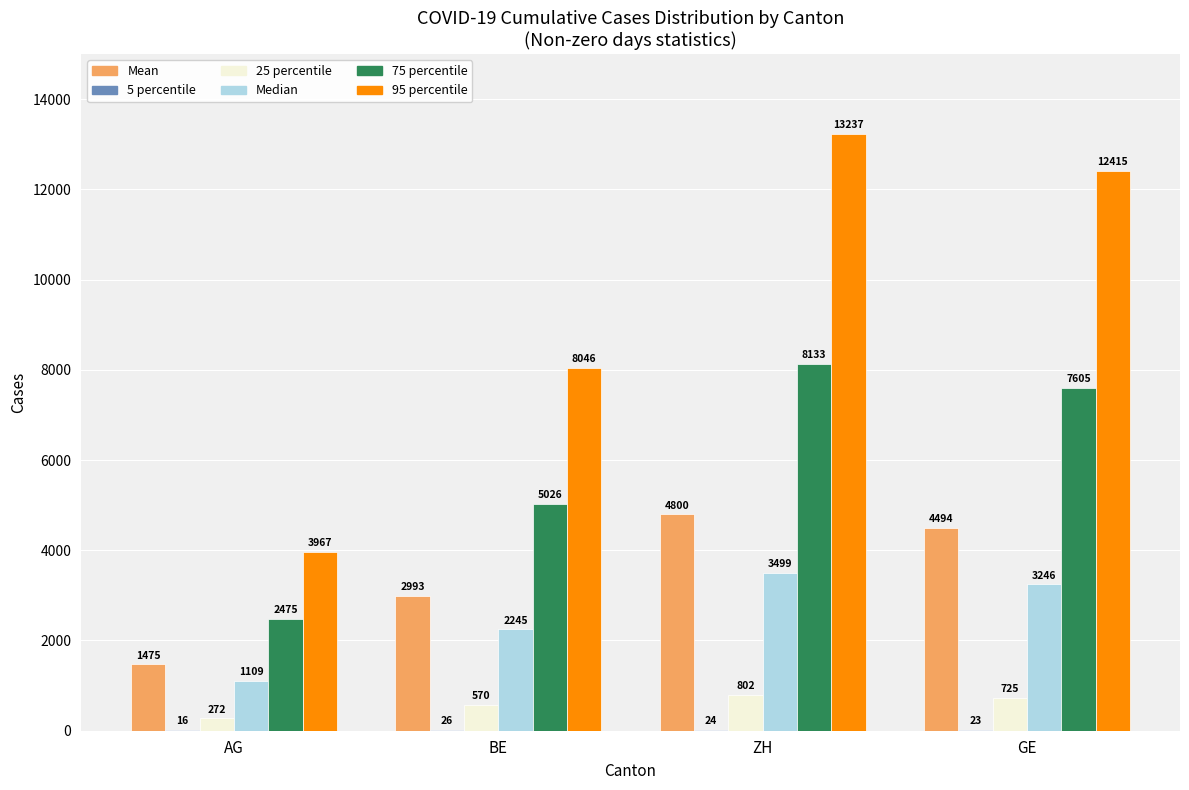

What is the maximum value shown in the chart?

13237.0